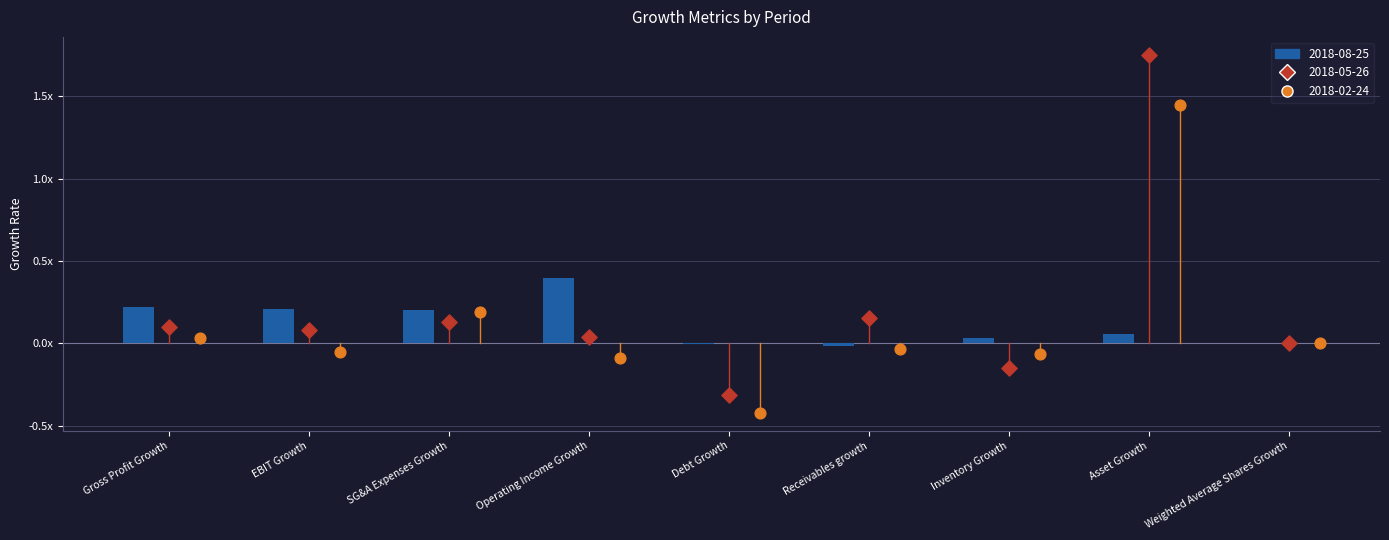

Is the value of 2018-05-26 at EBIT Growth greater than the value of 2018-02-24 at Inventory Growth?

Yes